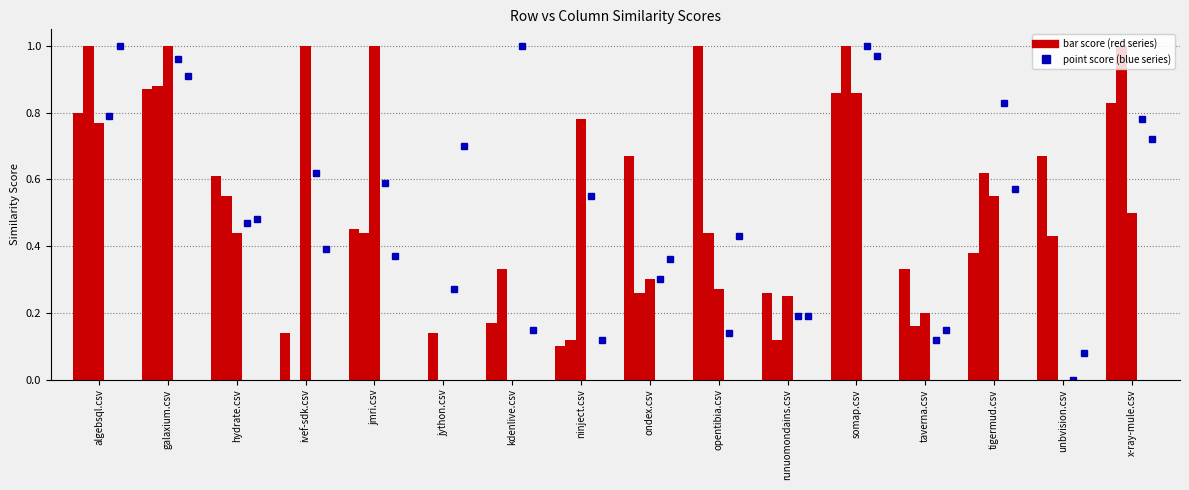

The kdenlive.csv series shows 0.2 at ivef-sdk.csv. True or false?

False